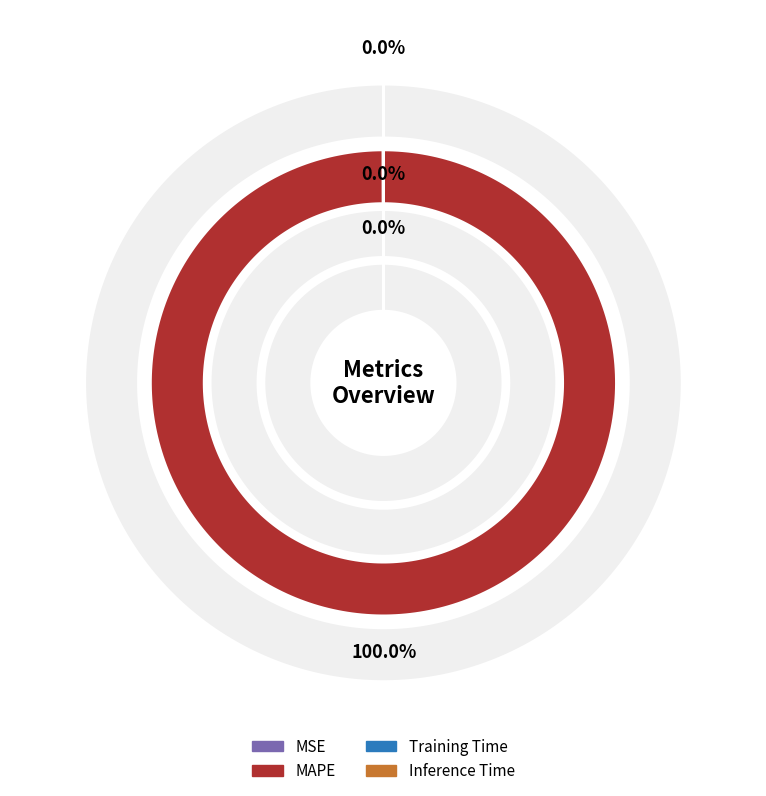

Combined, what portion of the pie is Inference Time and MAPE?

100.0%